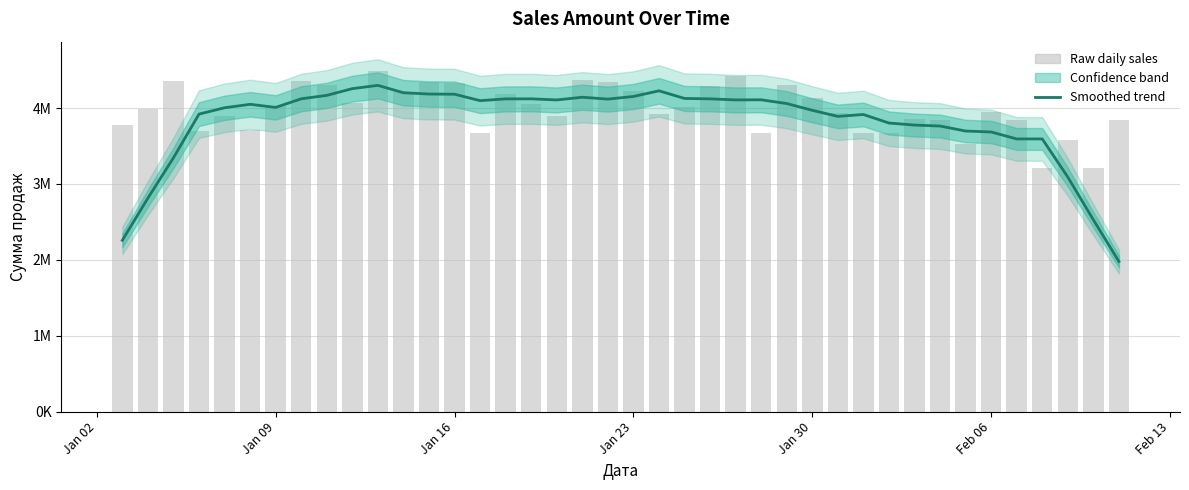

True or false: Сумма продаж (сглаженная) has a value of 6180316.7 at 17.

False